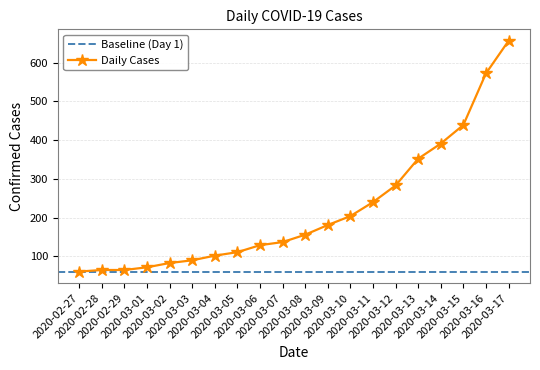

The value at 2020-03-12 is 156. True or false?

False